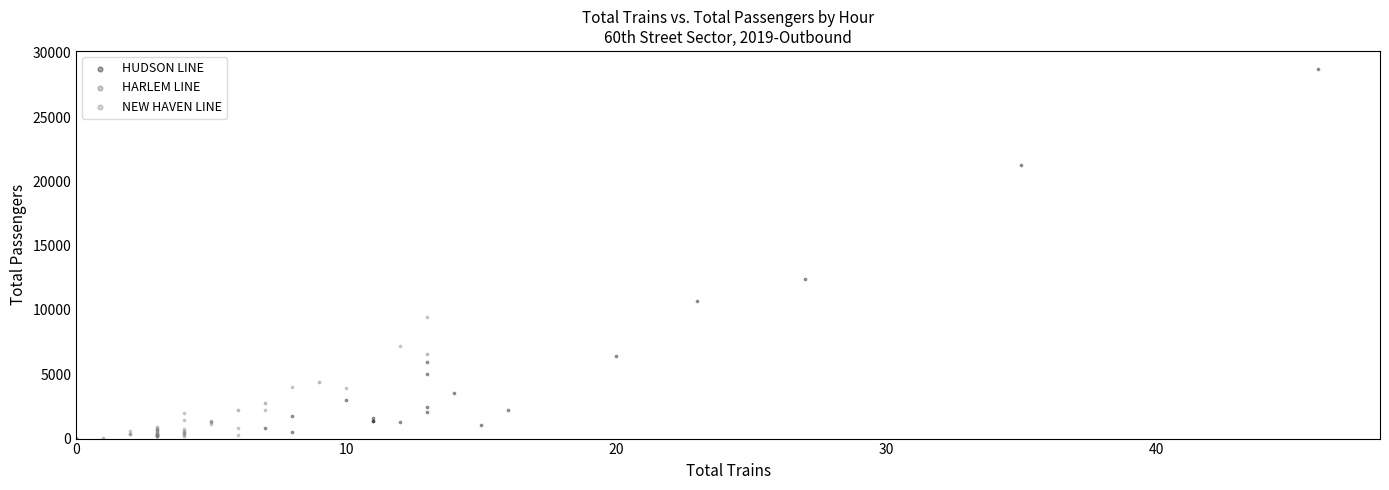

Which series reaches the maximum Y coordinate?

HUDSON LINE